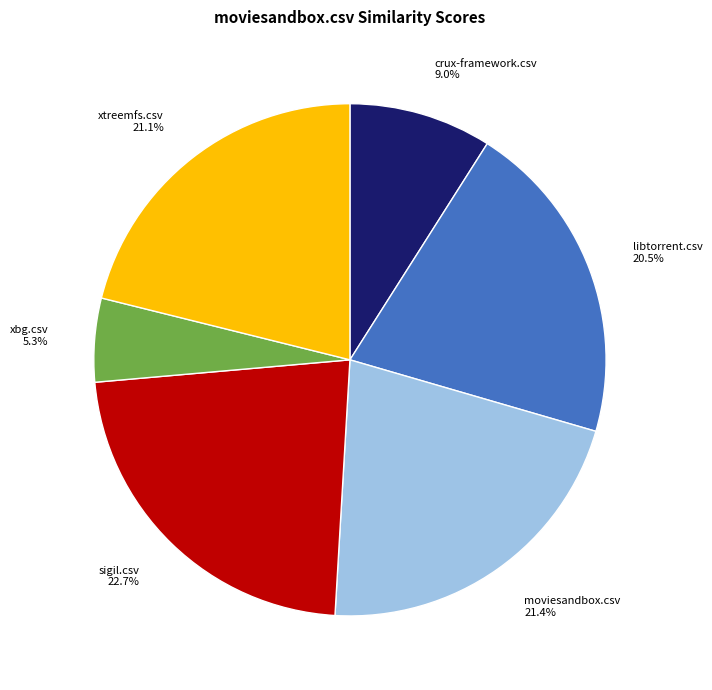

Which slice is the smallest?

xbg.csv